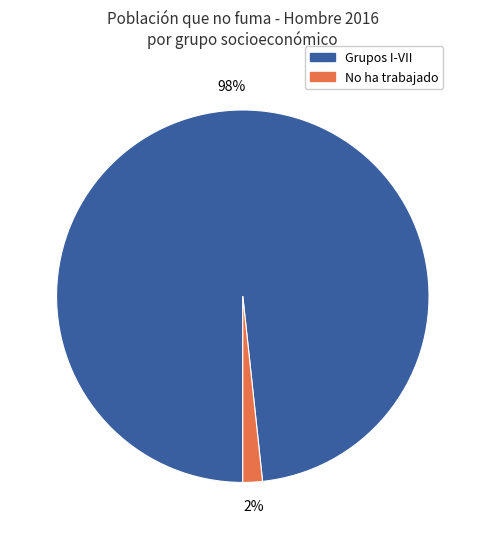

Is there any slice that represents more than half of the pie?

Yes